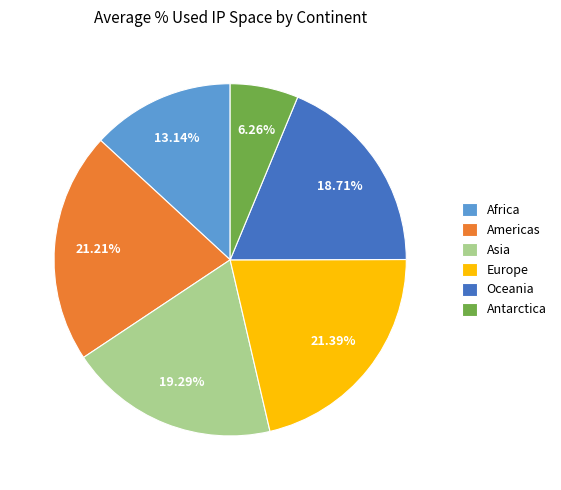

Count the number of slices in the pie.

6